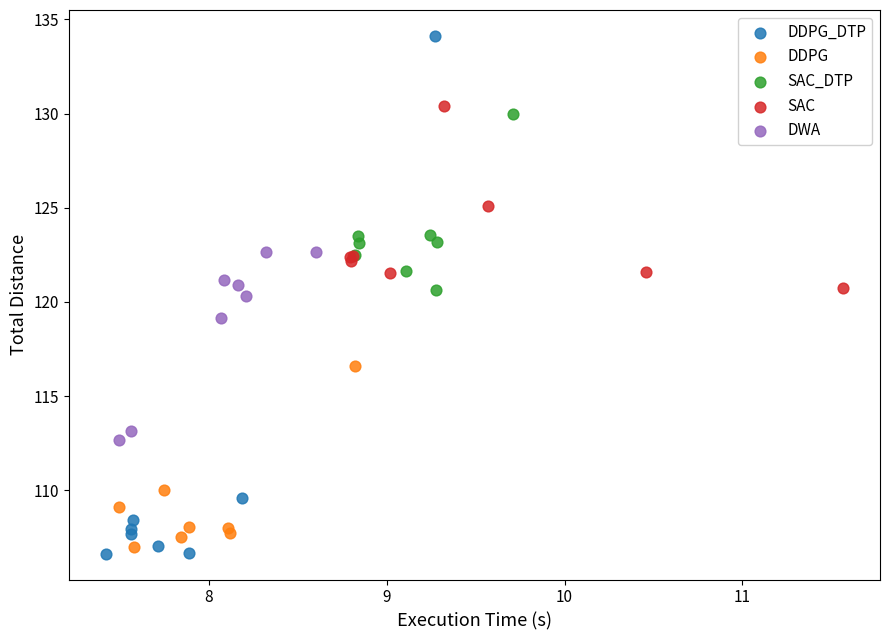

Which series reaches the minimum Y coordinate?

DDPG_DTP